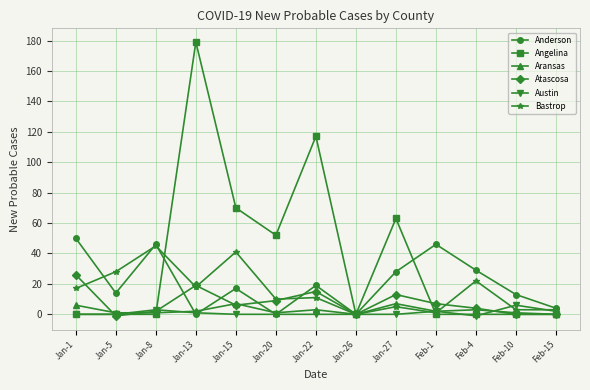

Which series has the widest spread of values?

Angelina